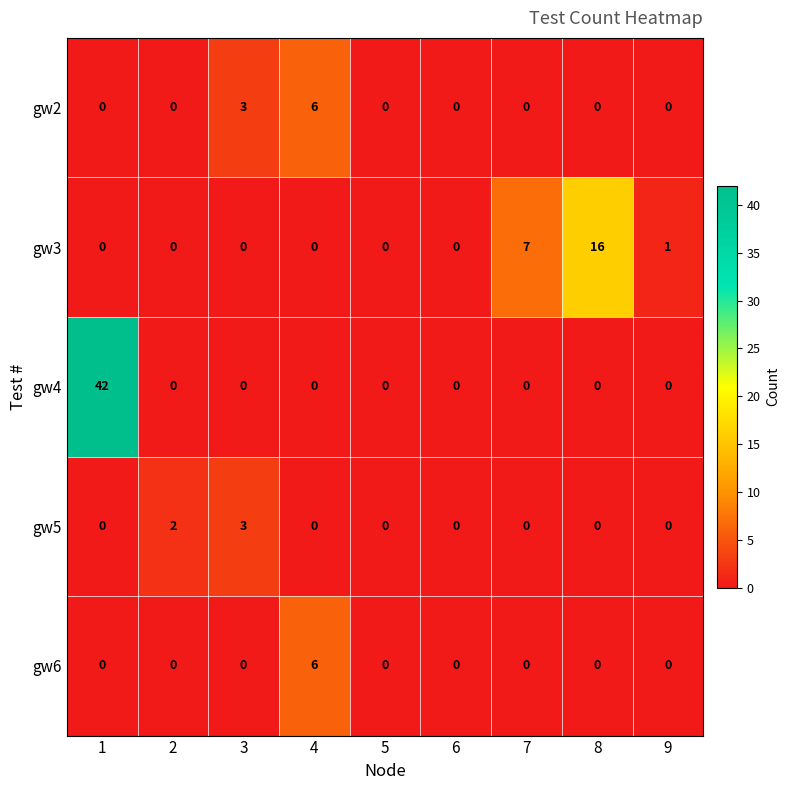

Between 6 and 8, which series saw the biggest shift?

gw3